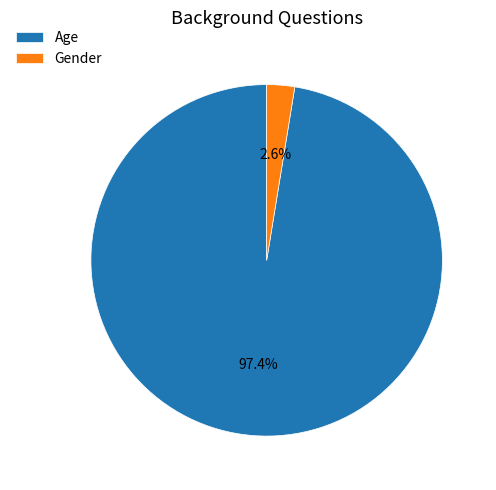

To the nearest percent, what is the average slice percentage?

50%